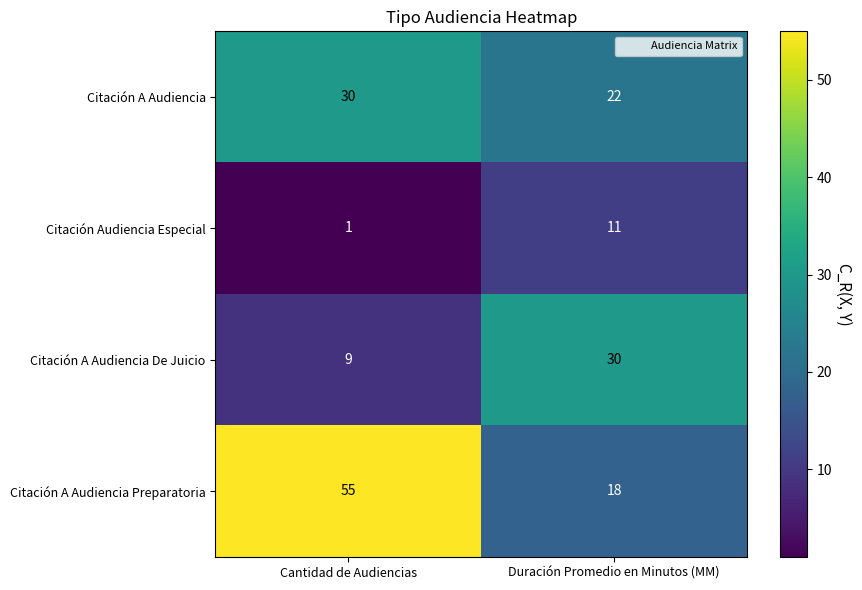

How many series are shown in this chart?

4